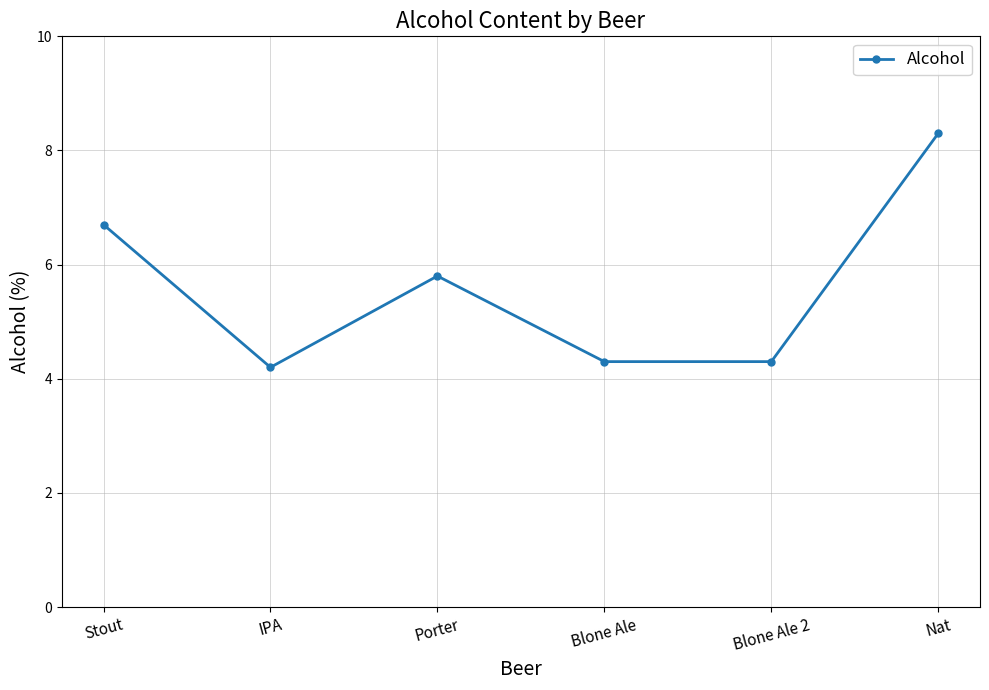

What is the value of the 5th point from the left?

4.3